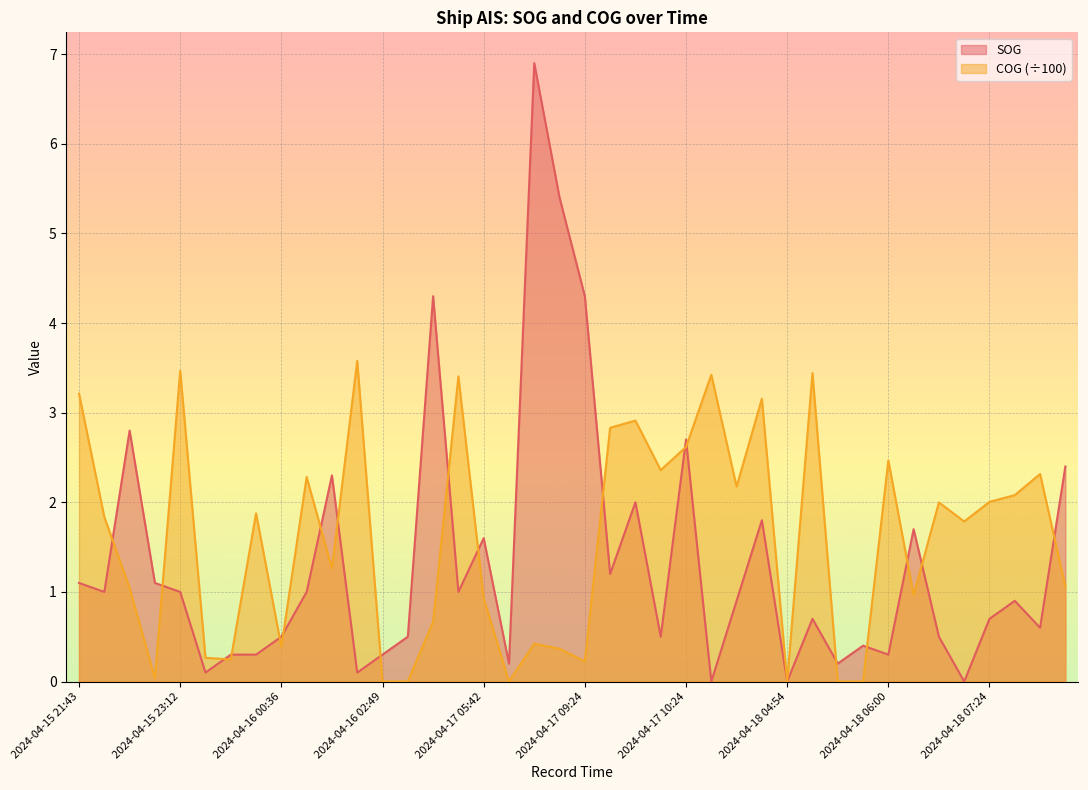

How many intersections are there between COG and SOG?

19